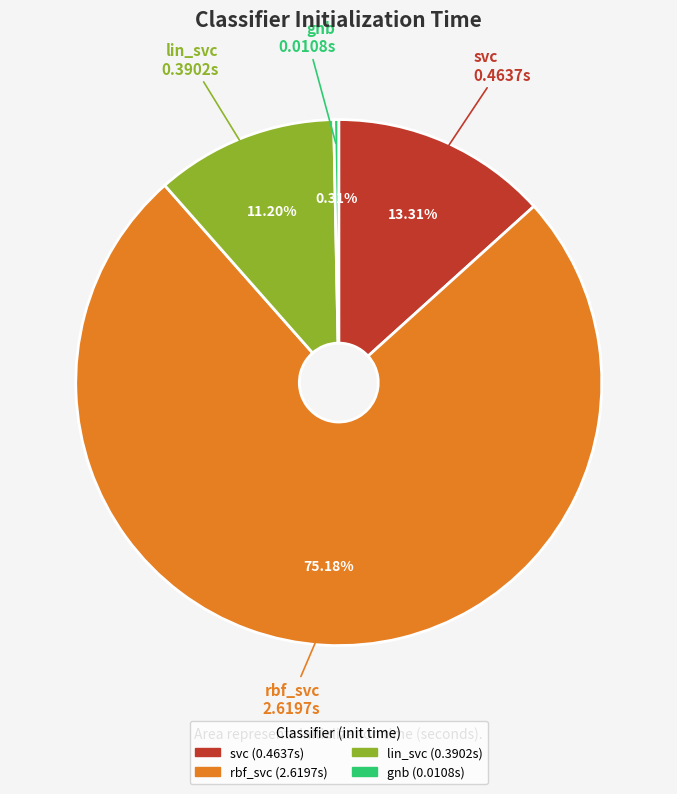

To the nearest percent, what is the average slice percentage?

25%